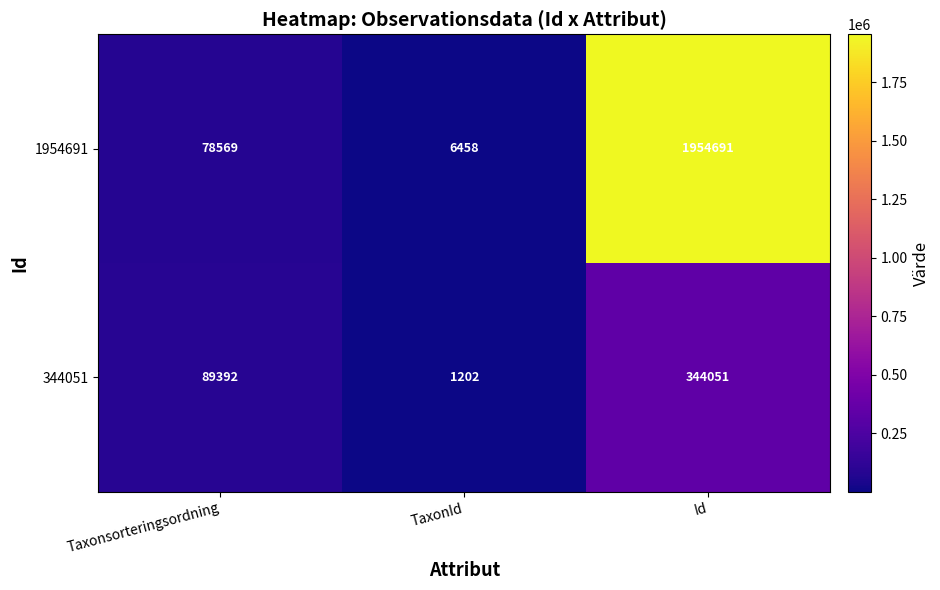

Reading right to left, list all the values displayed in this chart.

1954691: Id=1954691	TaxonId=6458	Taxonsorteringsordning=78569
344051: Id=344051	TaxonId=1202	Taxonsorteringsordning=89392